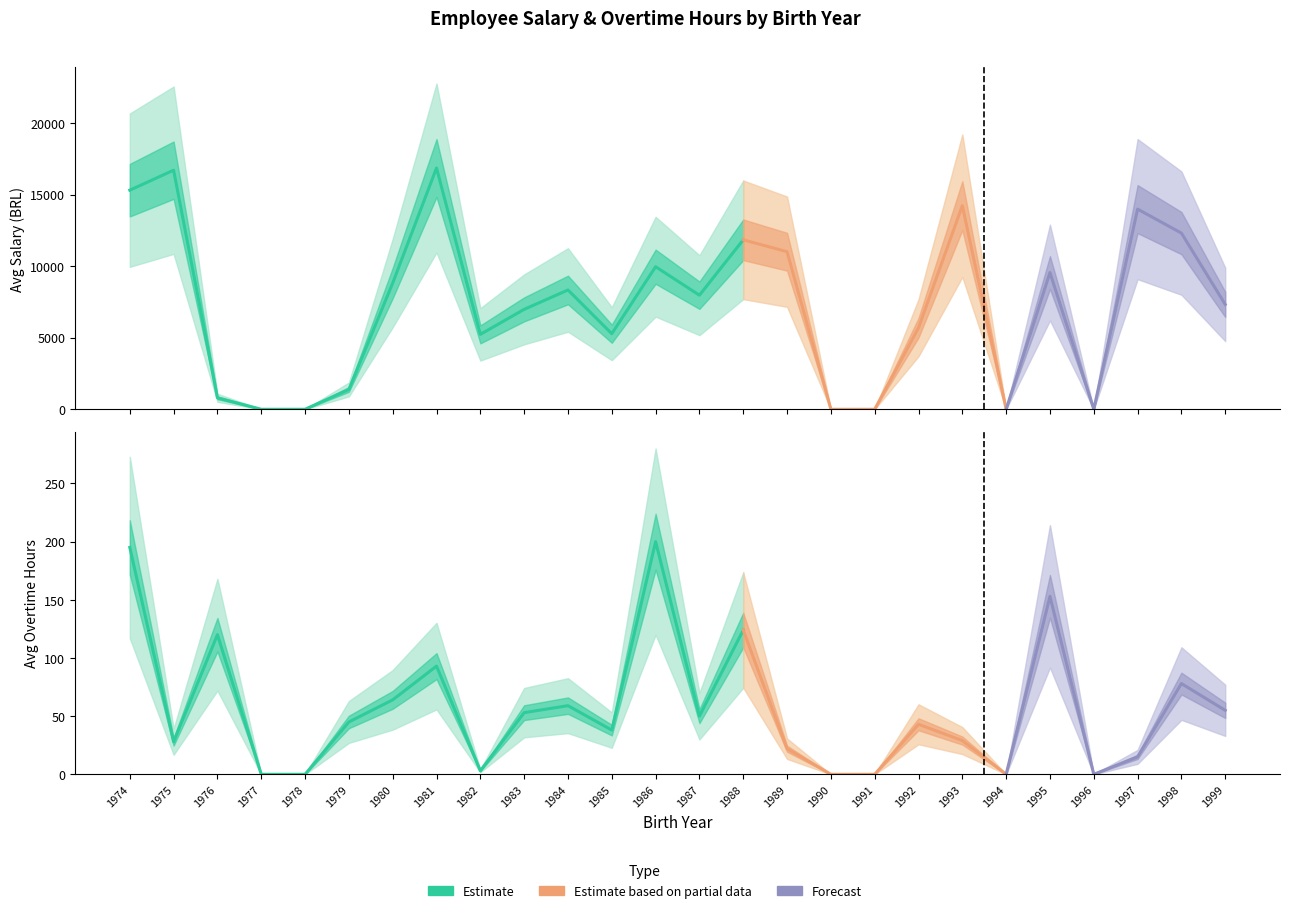

True or false: Salario_mean and Horas_Extras_mean cross at least once.

False